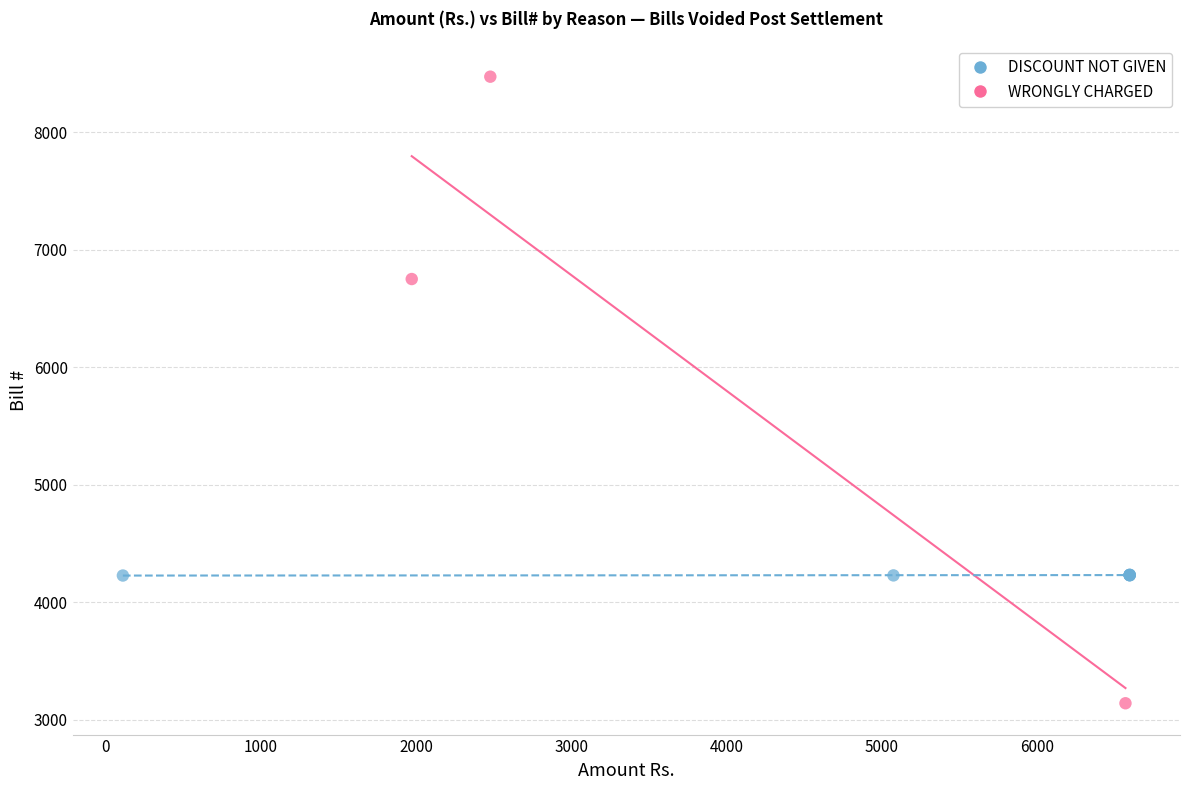

Which series contains the highest Y value?

WRONGLY CHARGED